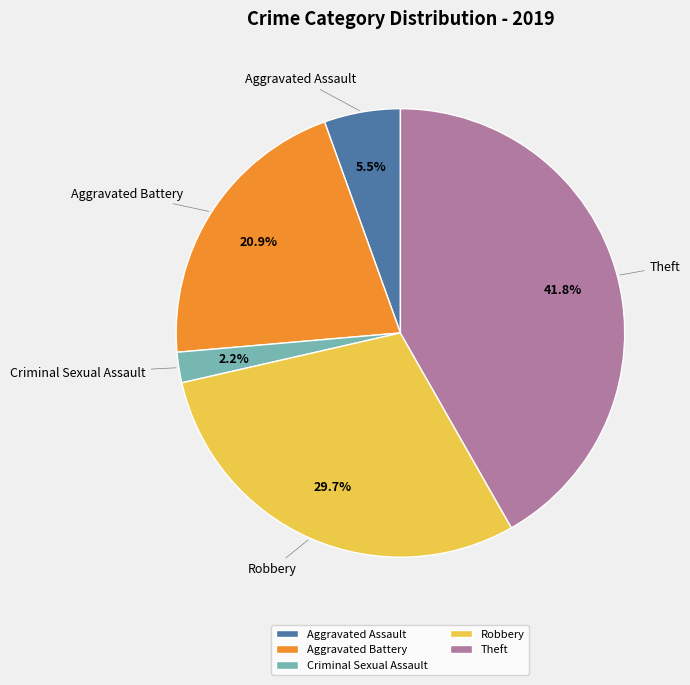

To the nearest percent, what is the difference between the largest and smallest slice percentages?

40%